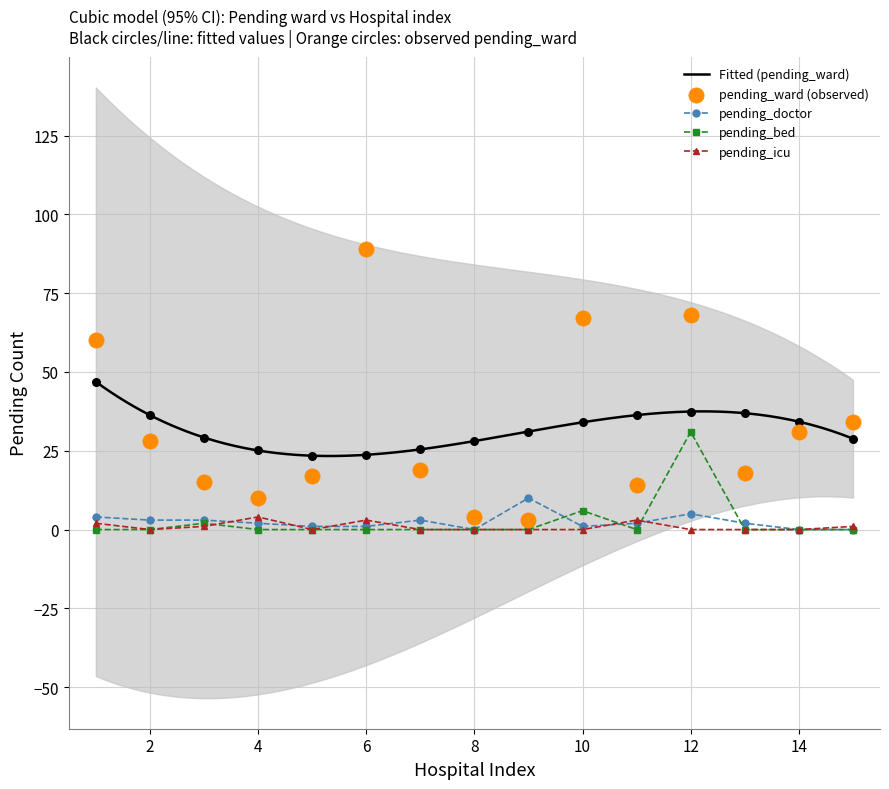

Which series reaches the minimum Y coordinate?

pending_doctor